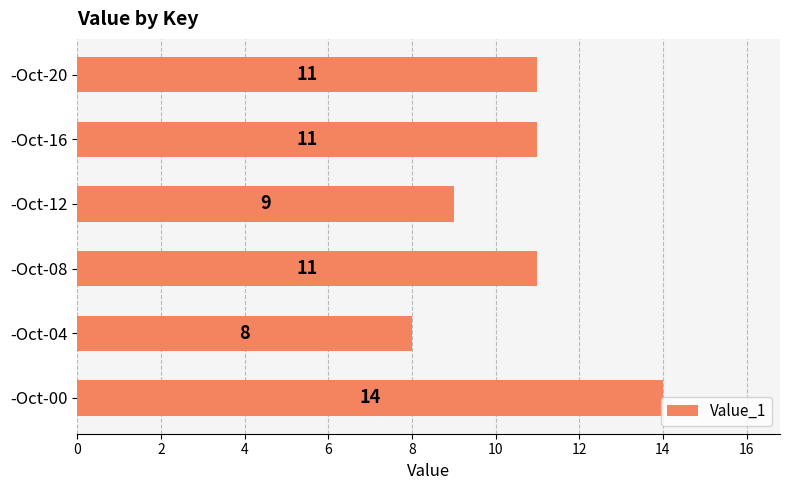

How many values are between 9 and 11?

4